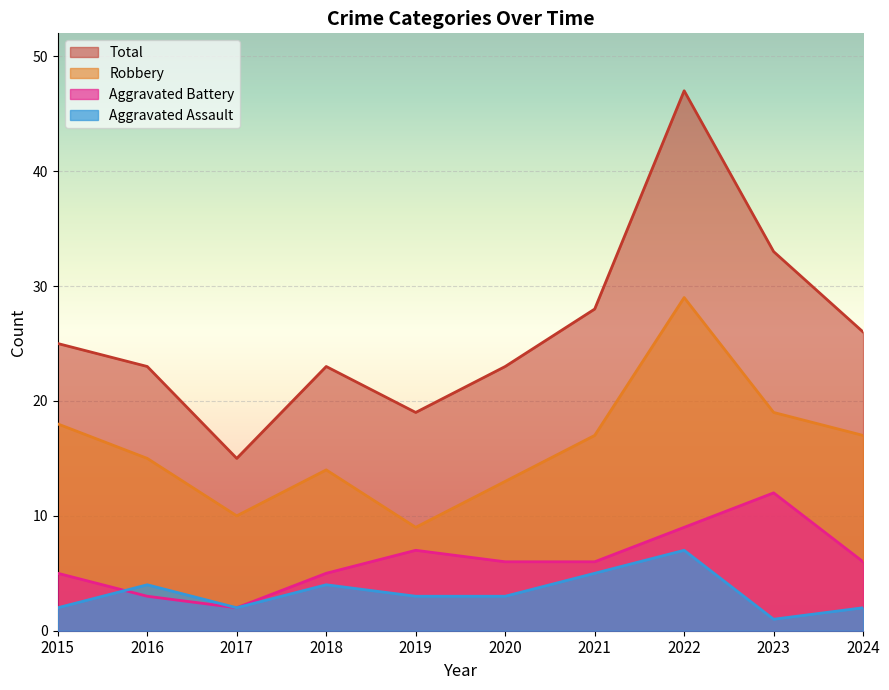

Rank the categories by Total value from highest to lowest.

2022, 2023, 2021, 2024, 2015, 2016, 2018, 2020, 2019, 2017